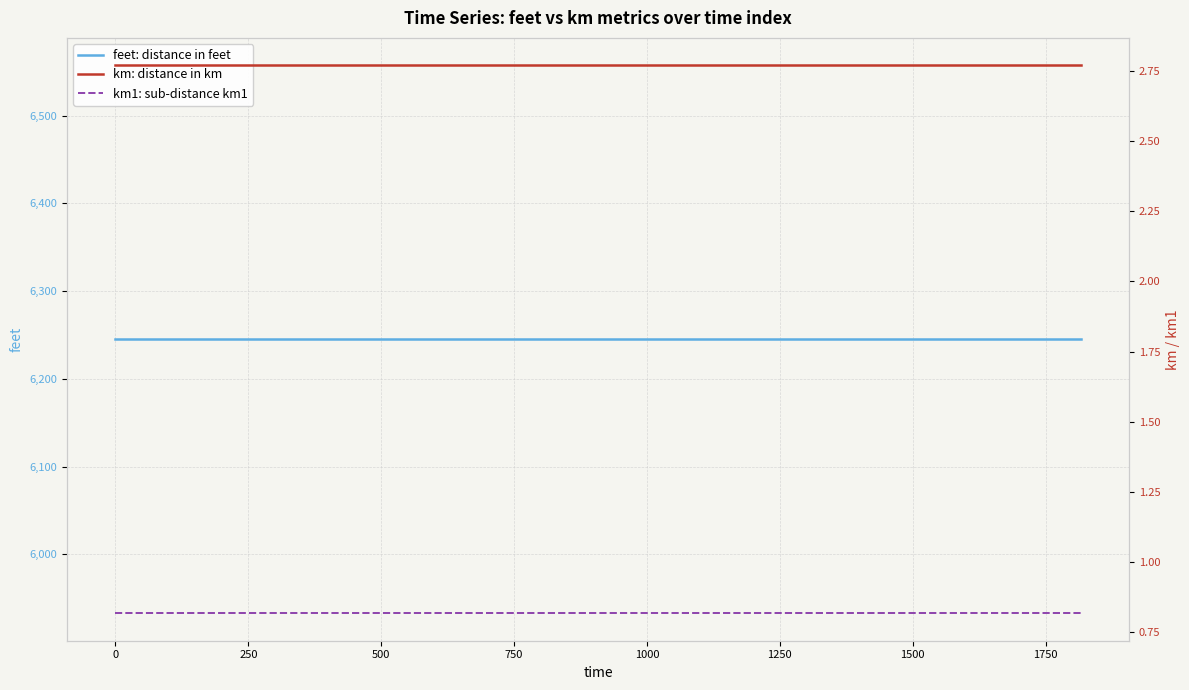

What is the label of the 12th point from the right?

1750